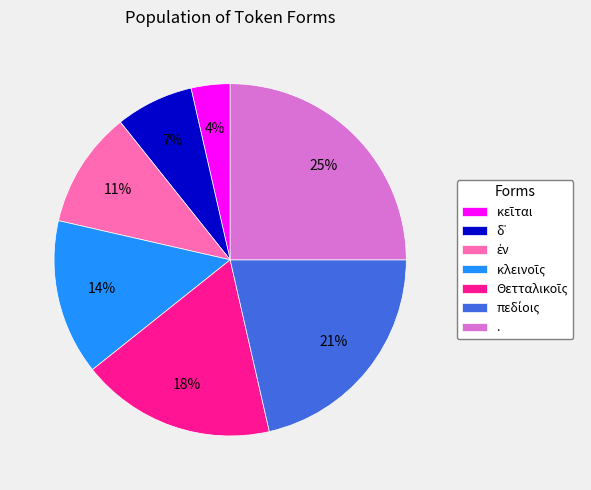

To the nearest percent, what percentage of the pie is .?

25%